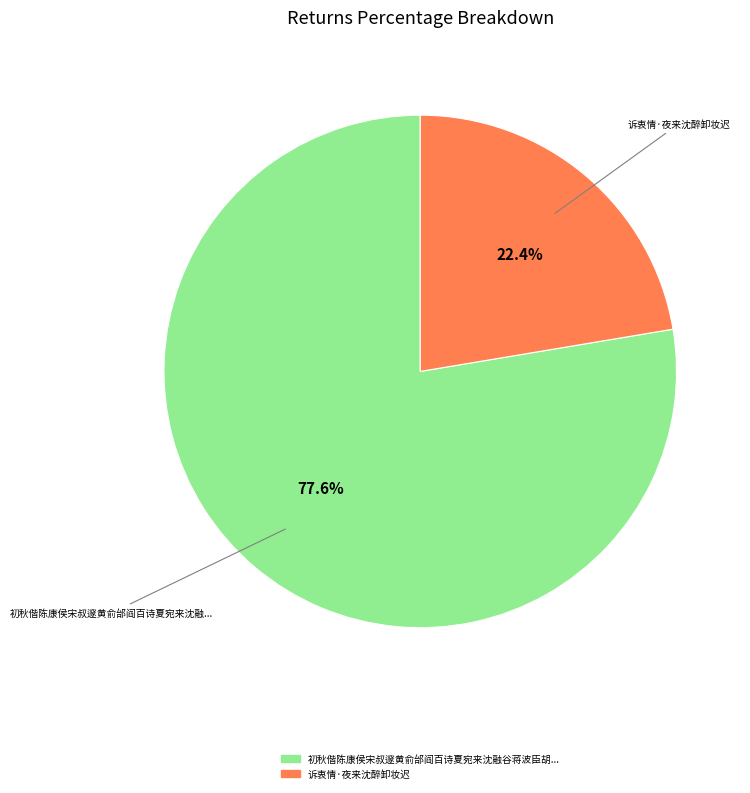

Is there any slice that represents more than half of the pie?

Yes